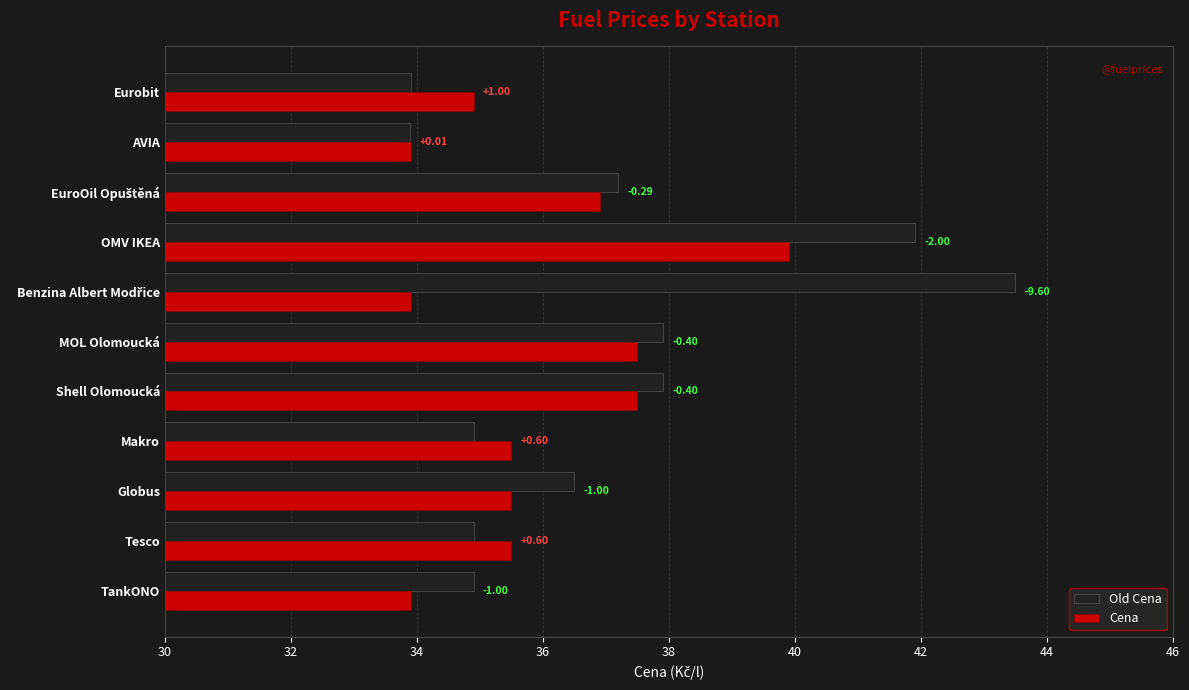

Which series has the widest spread of values?

Old Cena